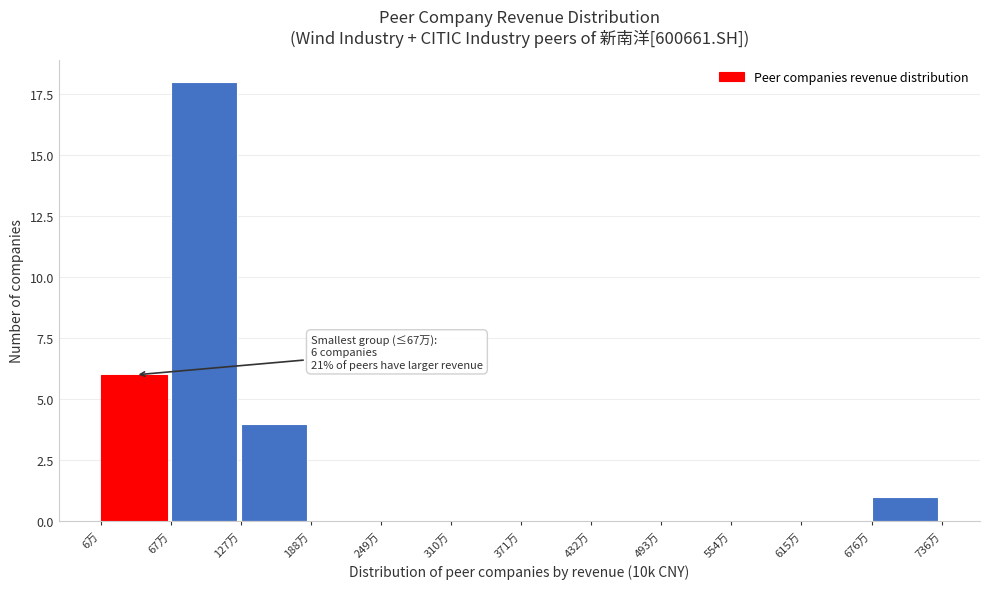

Reading left to right, list all the values displayed in this chart.

6万=6	67万=18	127万=4	188万=0	249万=0	310万=0	371万=0	432万=0	493万=0	554万=0	615万=0	676万=1